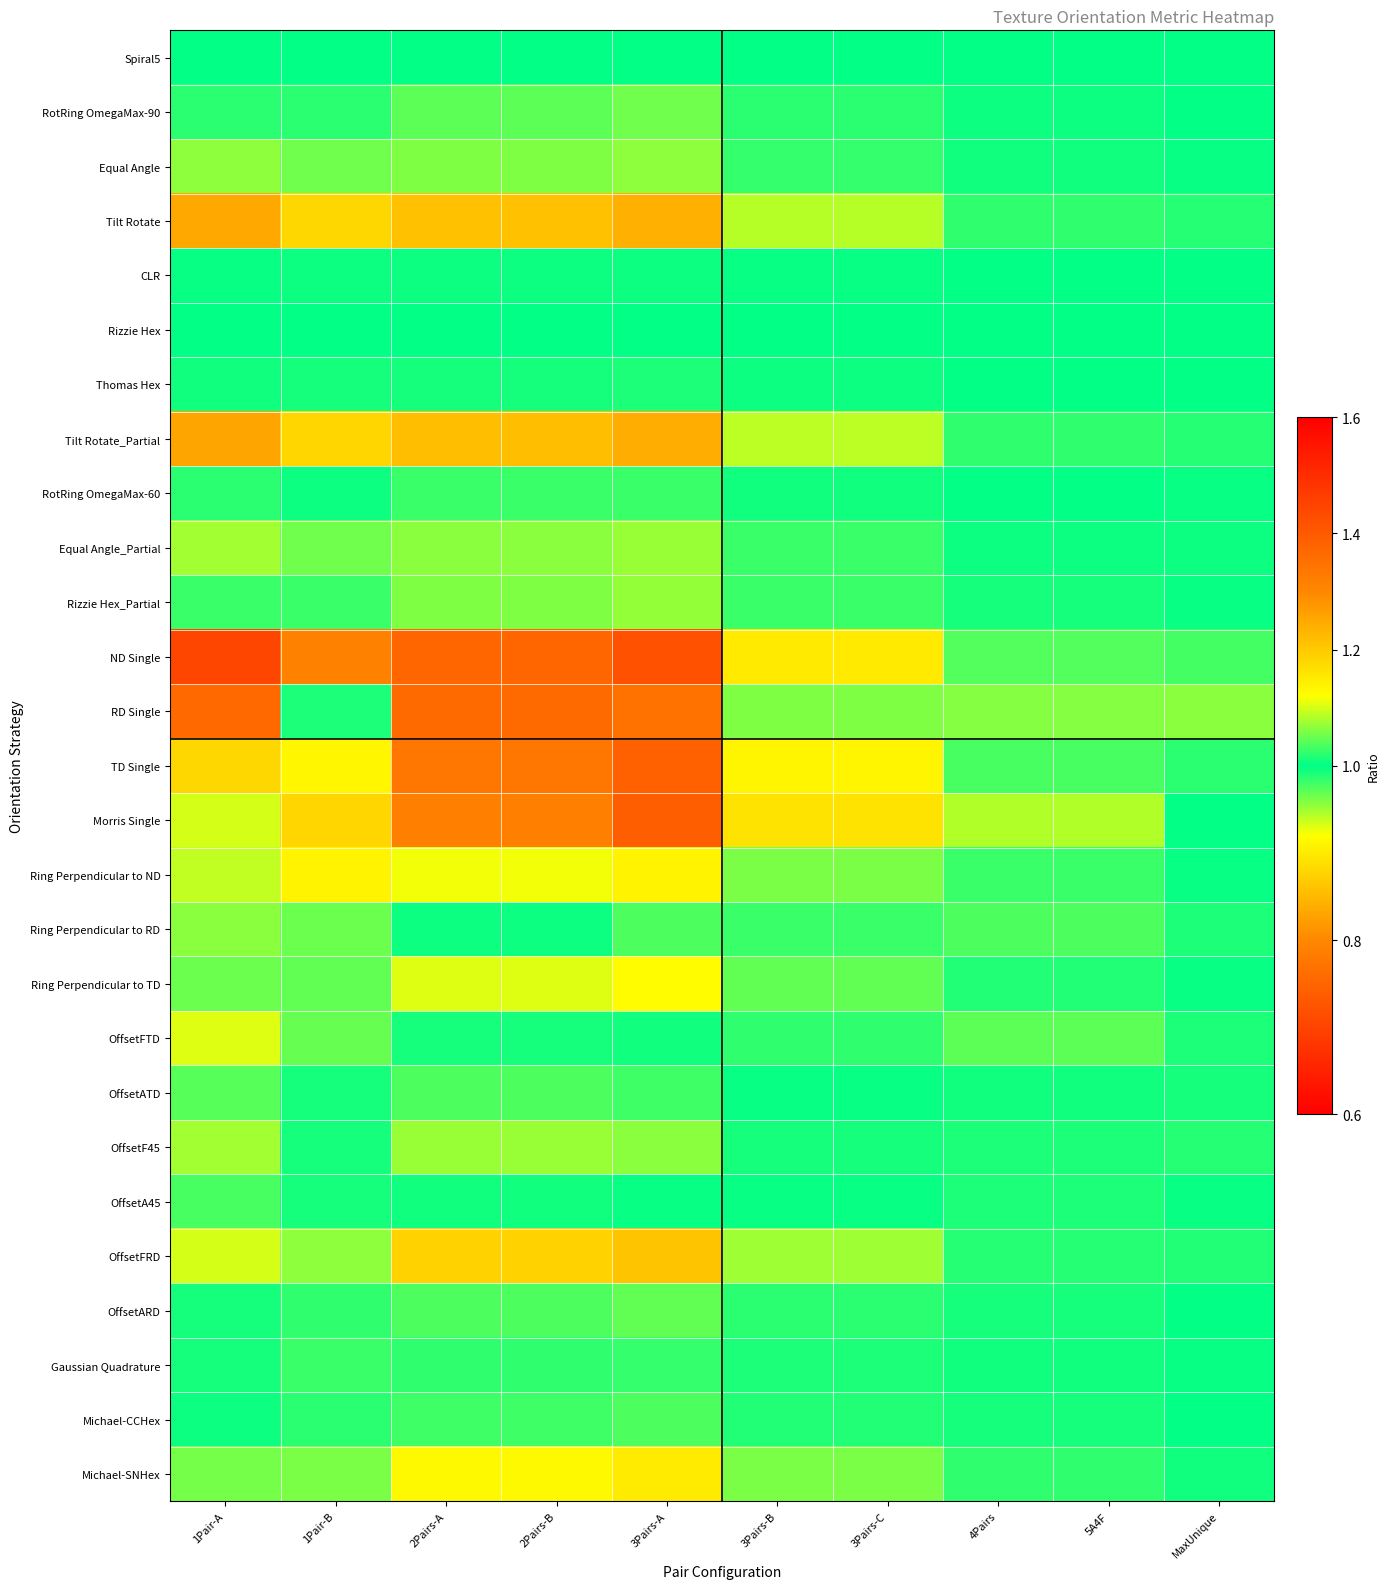

At which category does the chart reach its minimum across all series?

1Pair-A